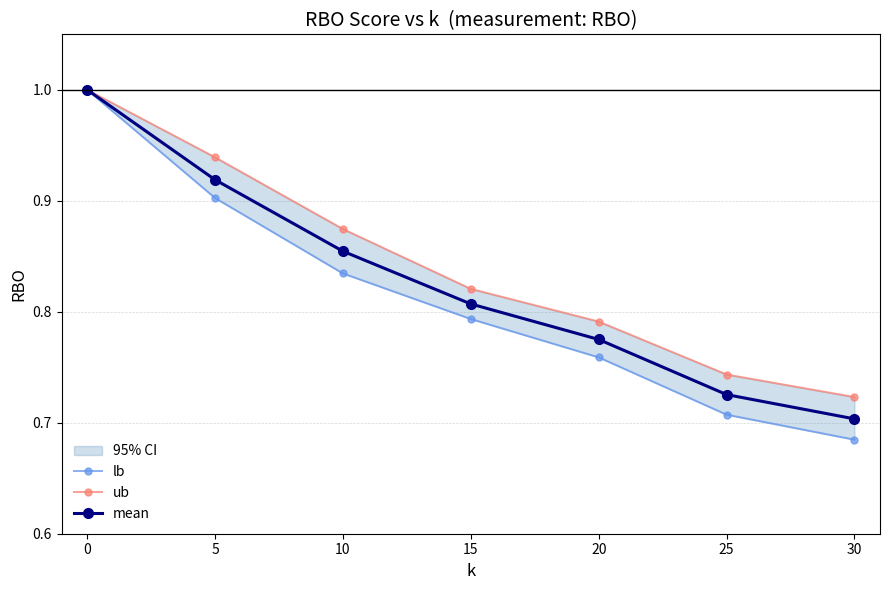

Is the value of mean at 30 greater than the value of lb at 10?

No